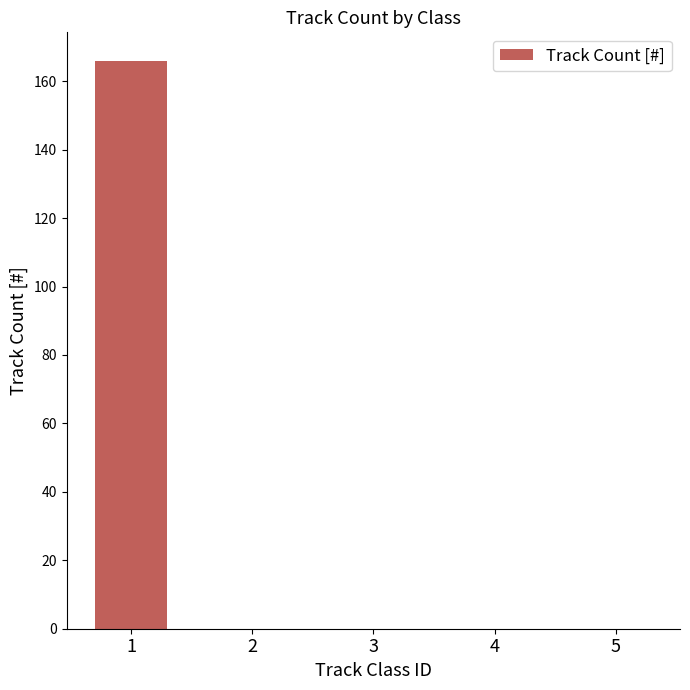

How many data points does each series have?

5